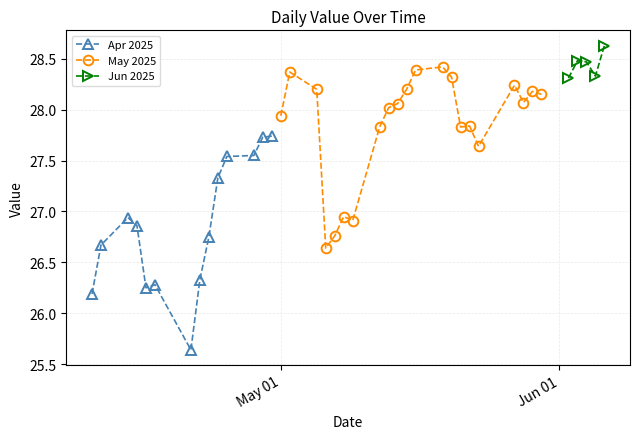

Rank the categories by value from lowest to highest.

2025-04-21, 2025-04-10, 2025-04-16, 2025-04-17, 2025-04-22, 2025-05-06, 2025-04-11, 2025-04-23, 2025-05-07, 2025-04-15, 2025-05-09, 2025-04-14, 2025-05-08, 2025-04-24, 2025-04-25, 2025-04-28, 2025-05-23, 2025-04-29, 2025-04-30, 2025-05-21, 2025-05-12, 2025-05-22, 2025-05-01, 2025-05-13, 2025-05-14, 2025-05-28, 2025-05-30, 2025-05-29, 2025-05-15, 2025-05-05, 2025-05-27, 2025-06-02, 2025-05-20, 2025-06-05, 2025-05-02, 2025-05-16, 2025-05-19, 2025-06-04, 2025-06-03, 2025-06-06